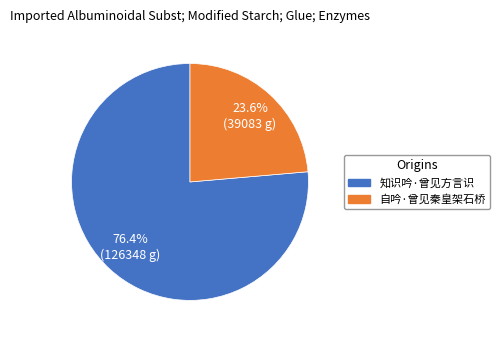

Approximately how many times larger is the value at 知识吟·曾见方言识 compared to 自吟·曾见秦皇架石桥?

3.2